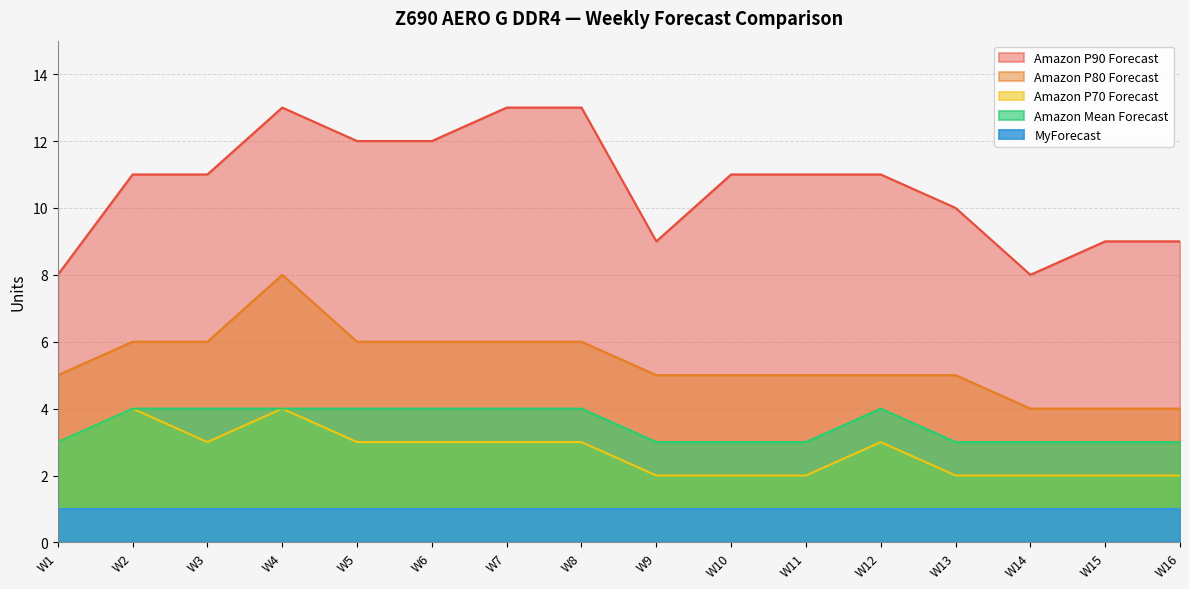

What is the lowest value of the Amazon P90 Forecast series?

8